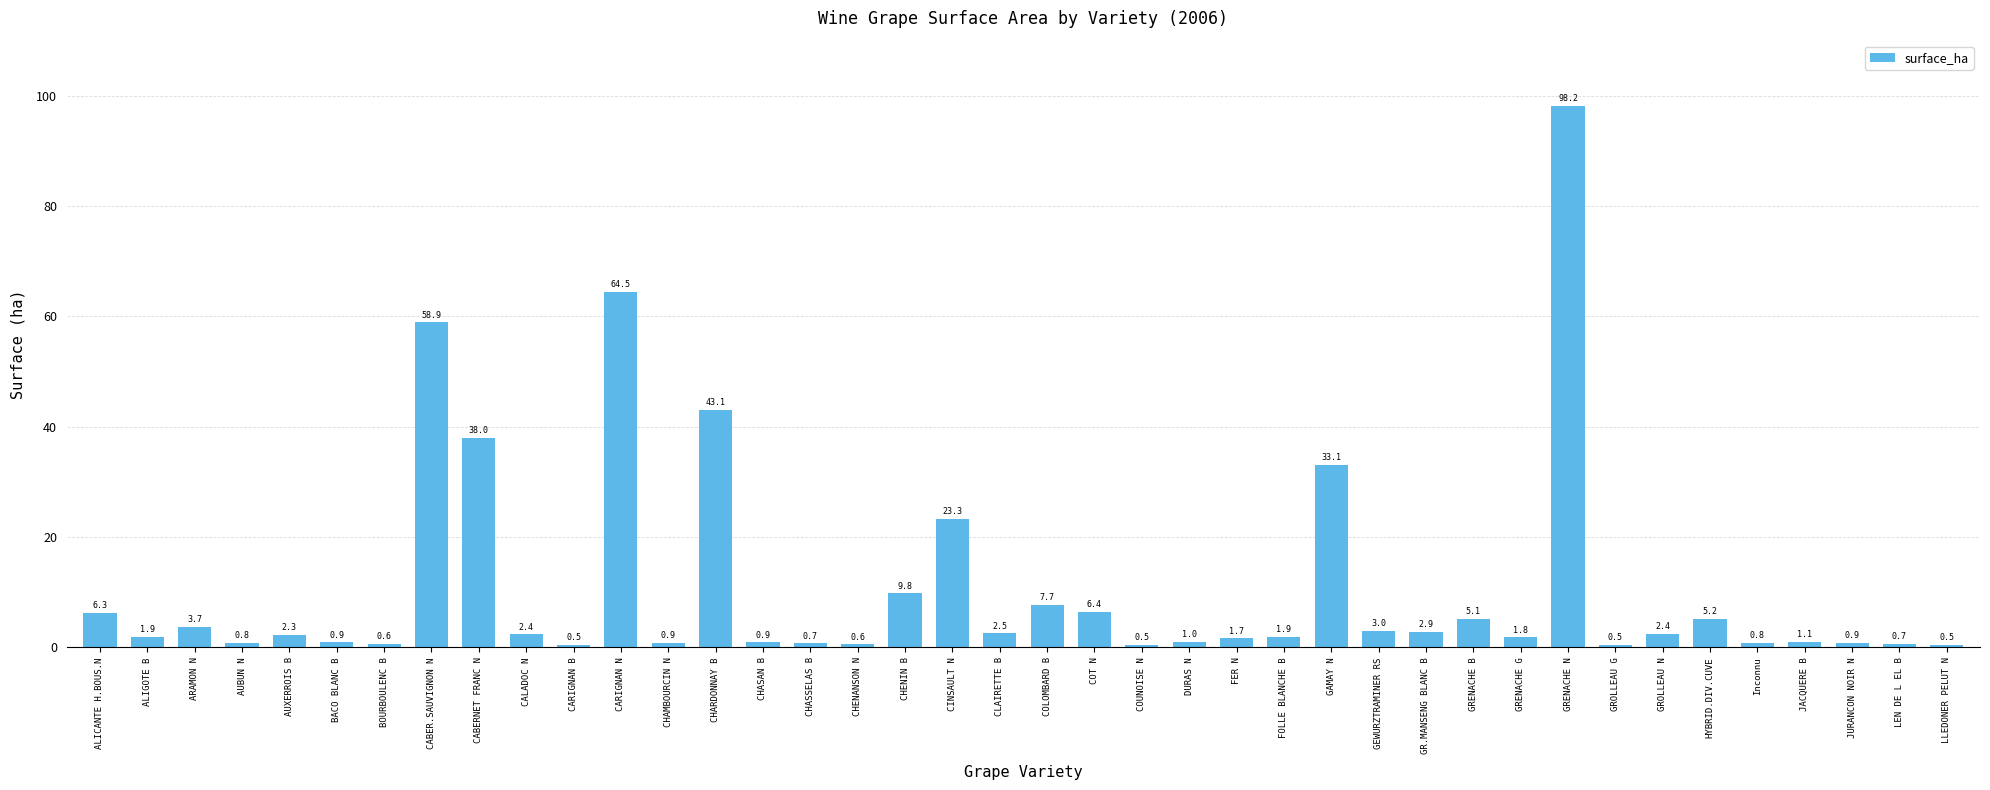

Reading left to right, list all the values displayed in this chart.

6.3	1.9	3.7	0.8	2.3	0.9	0.6	58.9	38.0	2.4	0.5	64.5	0.9	43.1	0.9	0.7	0.6	9.8	23.3	2.5	7.7	6.4	0.5	1.0	1.7	1.9	33.1	3.0	2.9	5.1	1.8	98.2	0.5	2.4	5.2	0.8	1.1	0.9	0.7	0.5